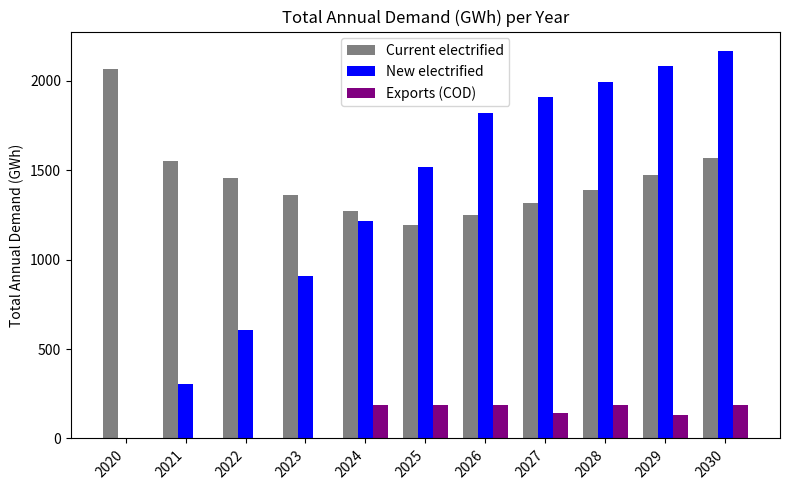

The value of New electrified at 2025 is 1518.8. True or false?

True